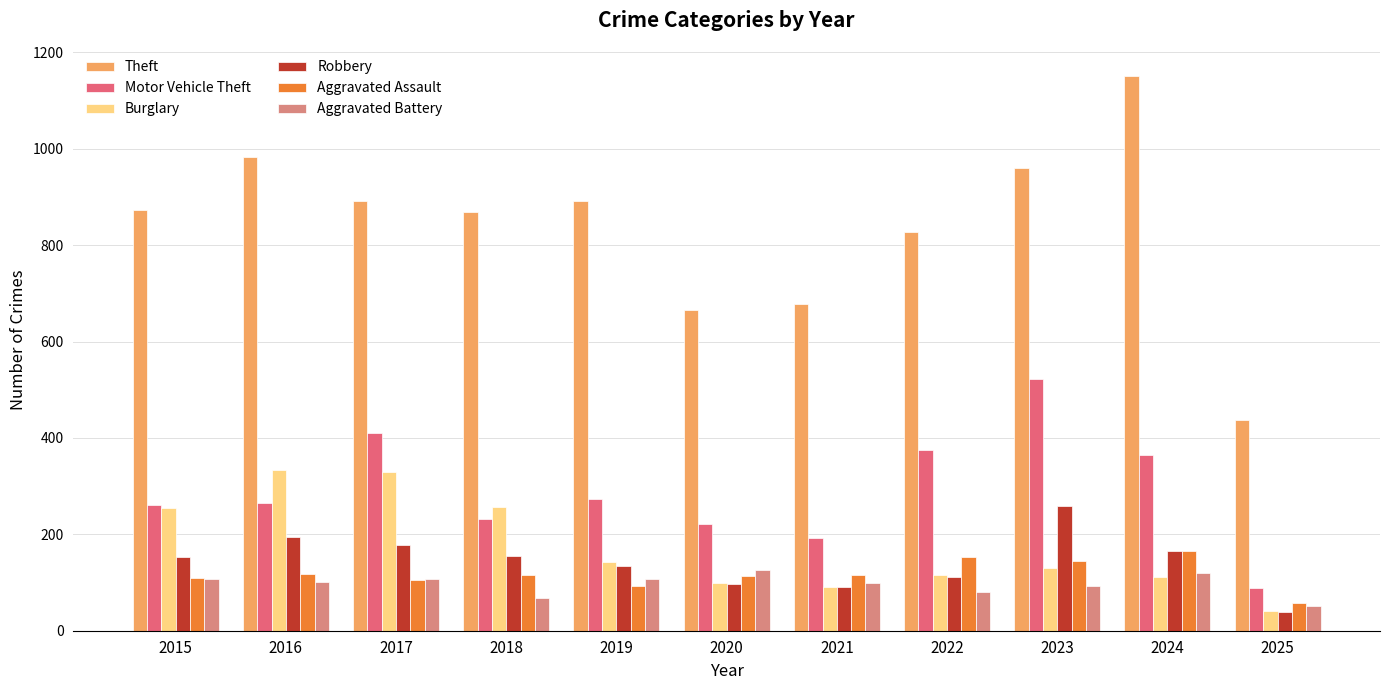

What is the sum of all Theft values?

9230